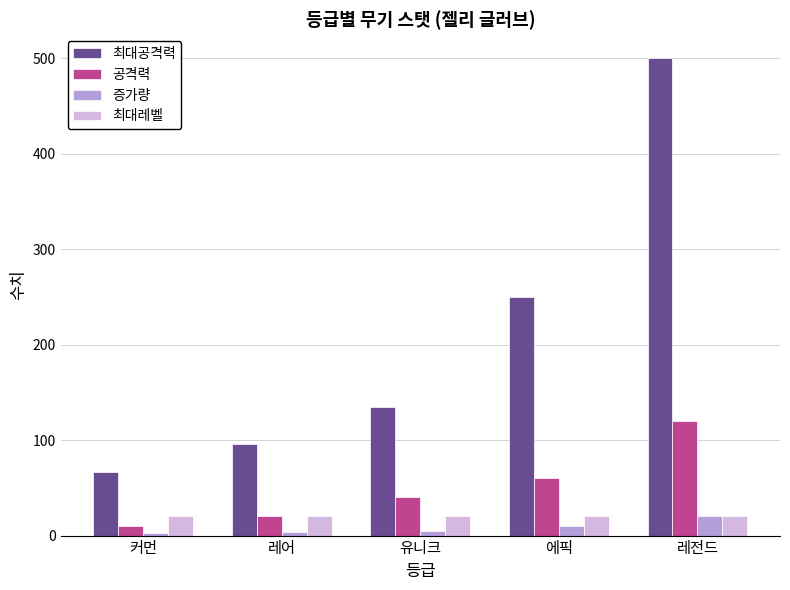

What is the spread (max minus min) of values at 레어?

92